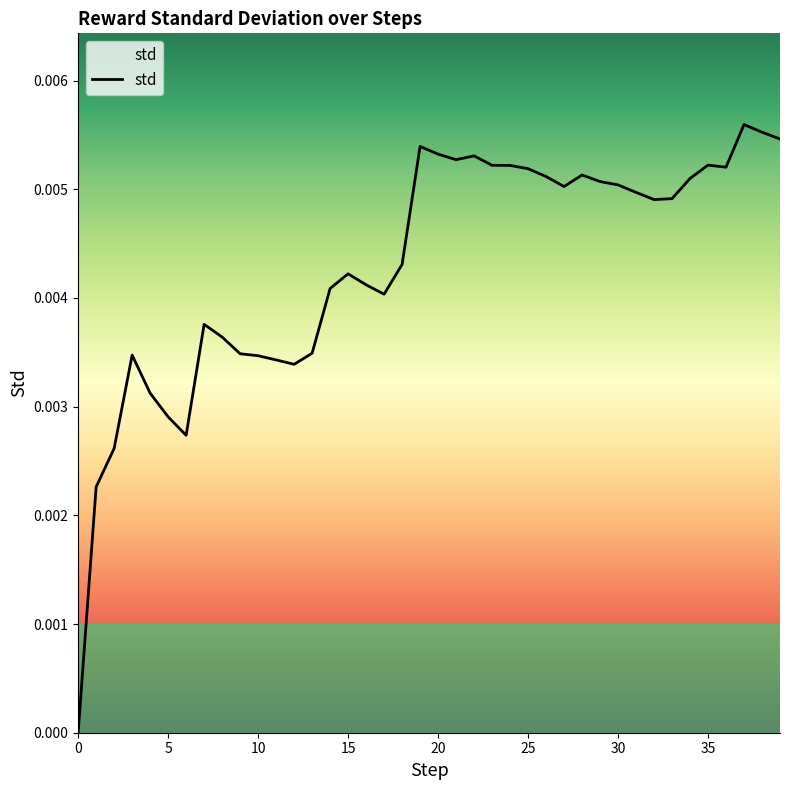

Which label corresponds to the largest value in the chart?

37